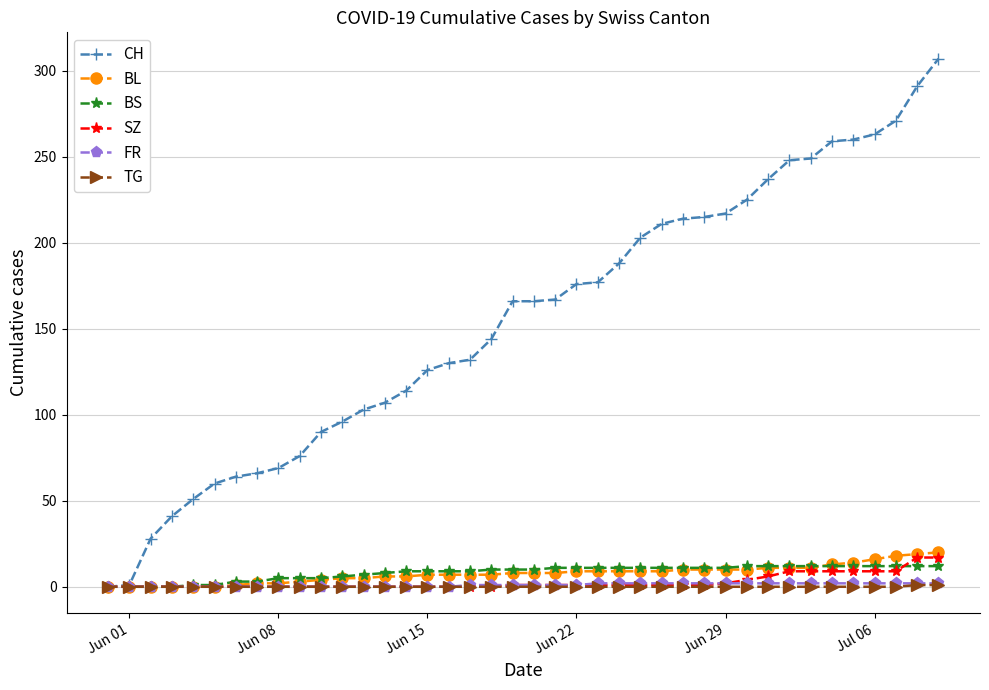

What is the greatest value displayed?

307